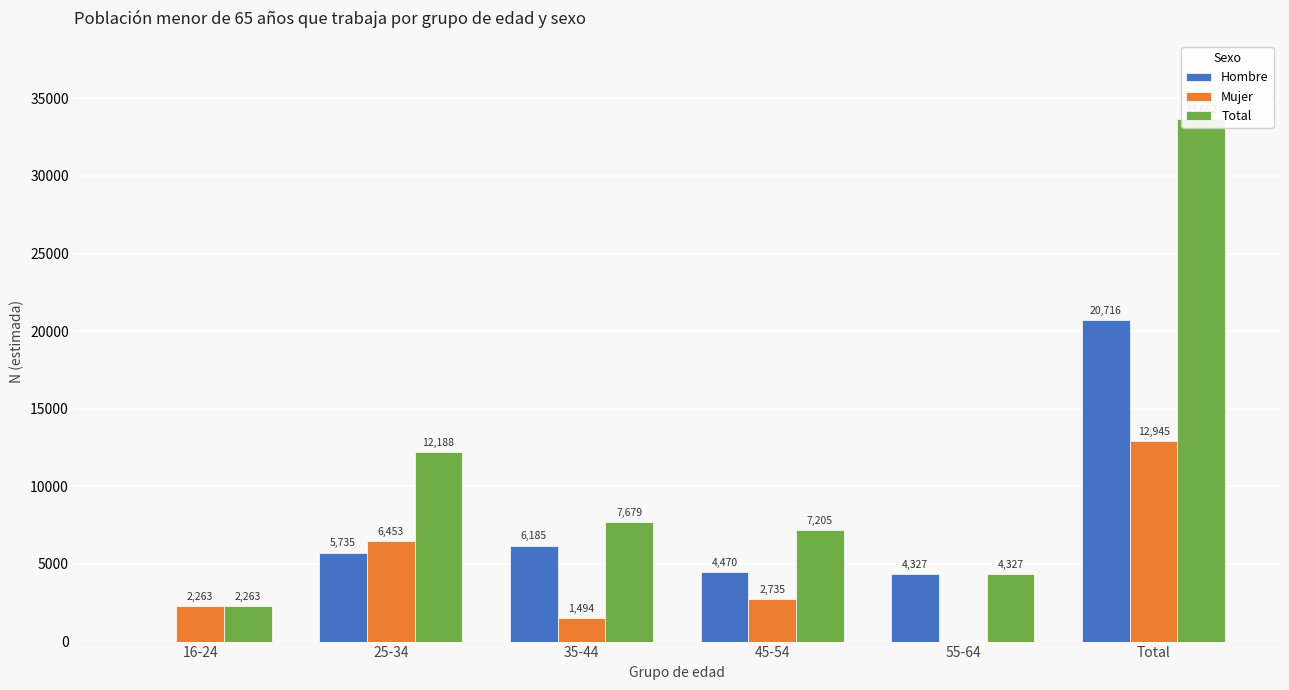

True or false: Total has a value of 12188 at 25-34.

True